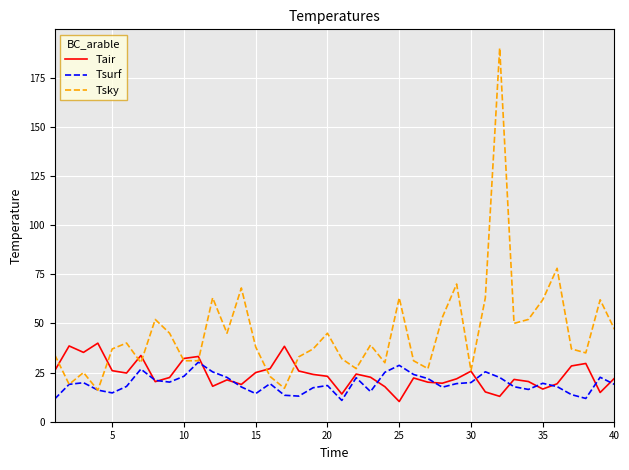

Which series has the largest total across all categories?

Tsky